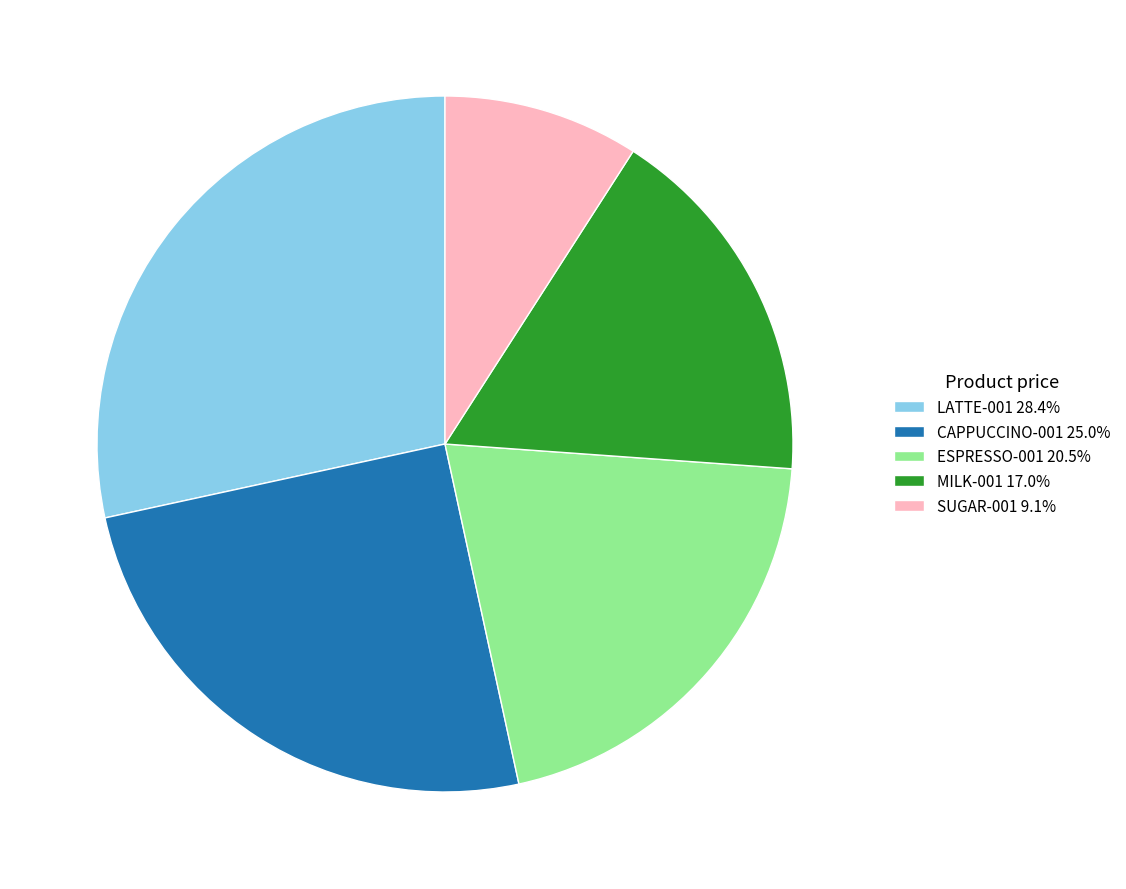

Which category has the smallest portion of the pie?

SUGAR-001